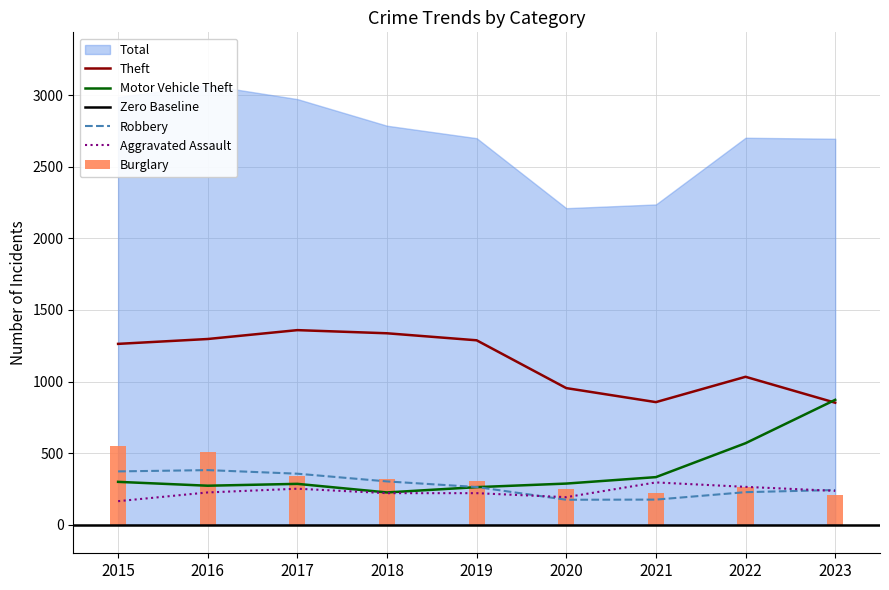

The value of Motor Vehicle Theft at 2023 is 872. True or false?

True